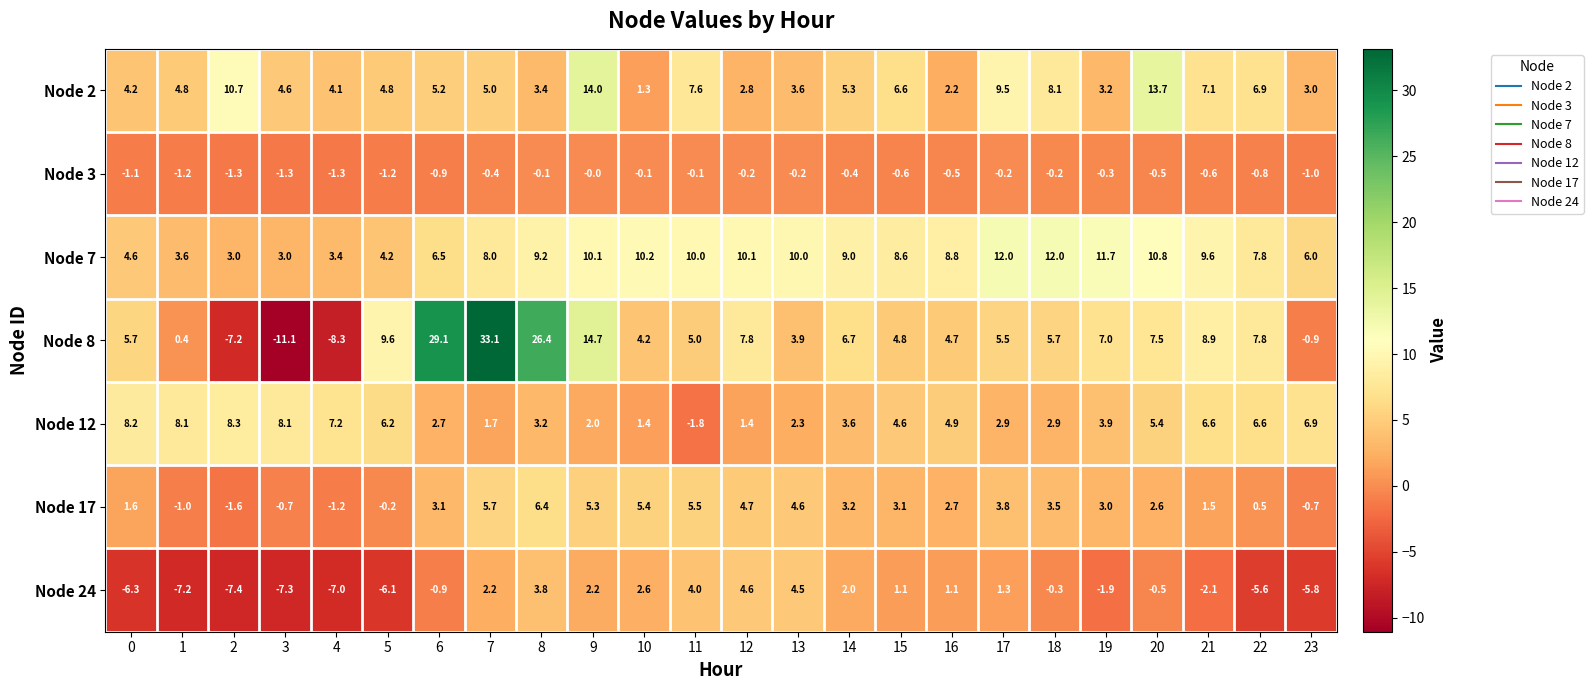

The Node 7 series shows 2.5 at 5. True or false?

False